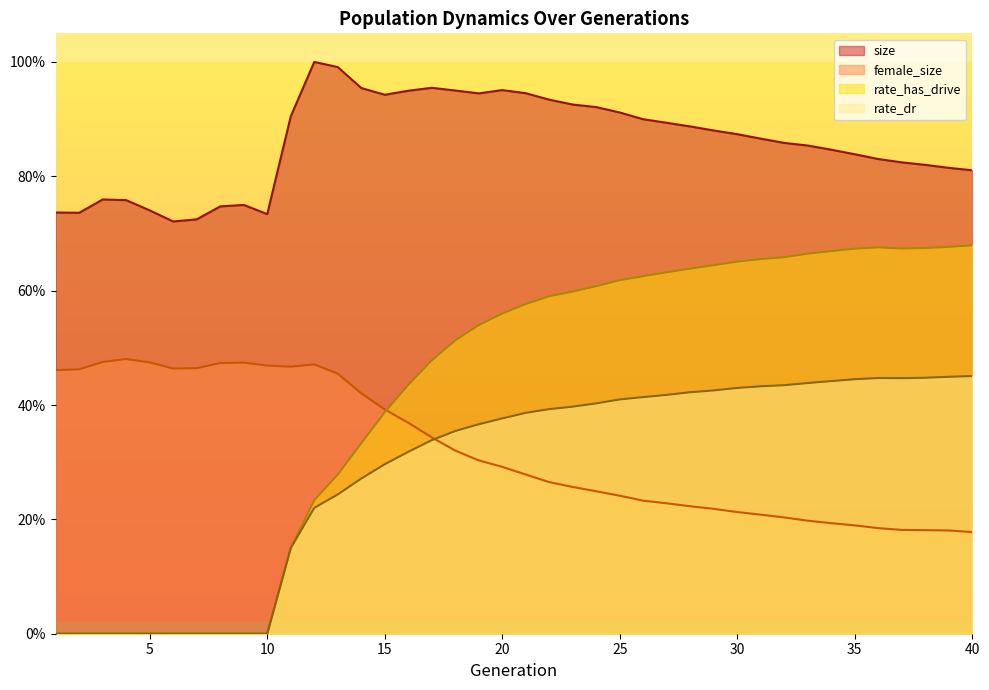

What is the value of the size point at the 1st from the left?

0.7